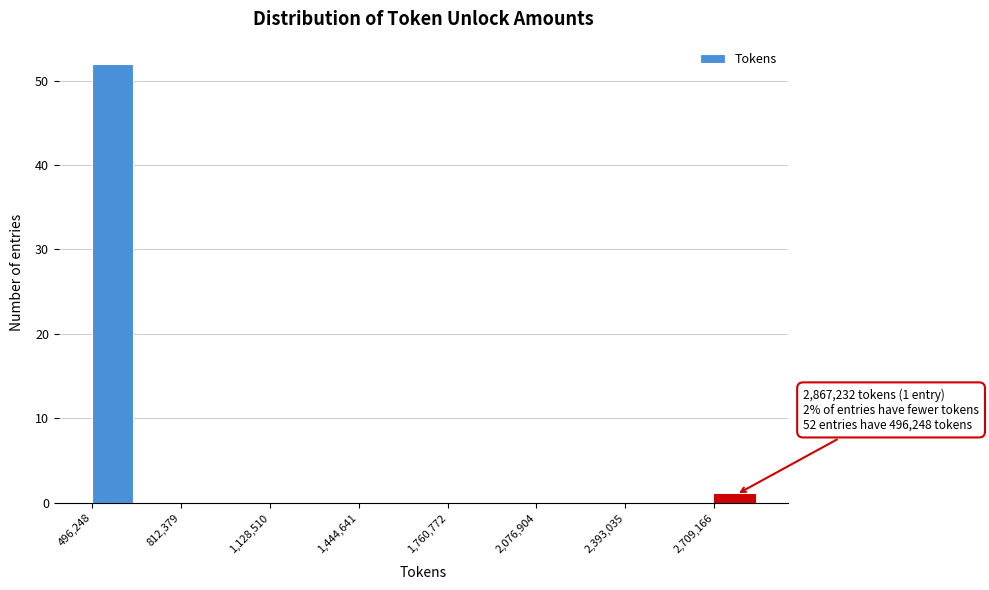

Around what value on the x-axis is the tallest bar? Give the approximate position of its centre, as read against the axis.

550000